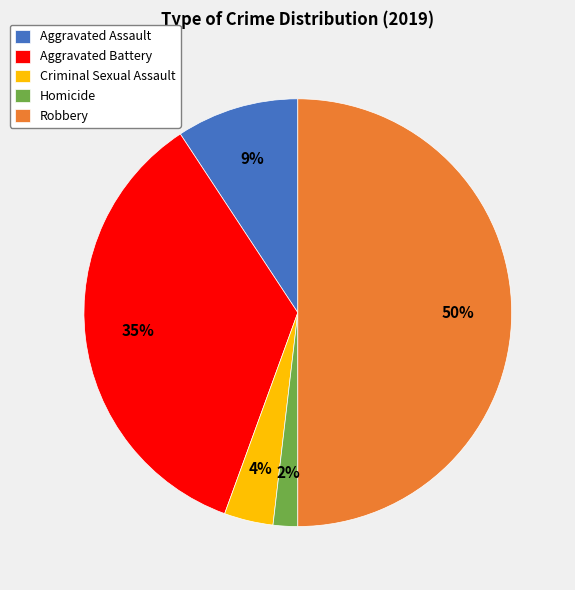

How many slices are in this pie chart?

5